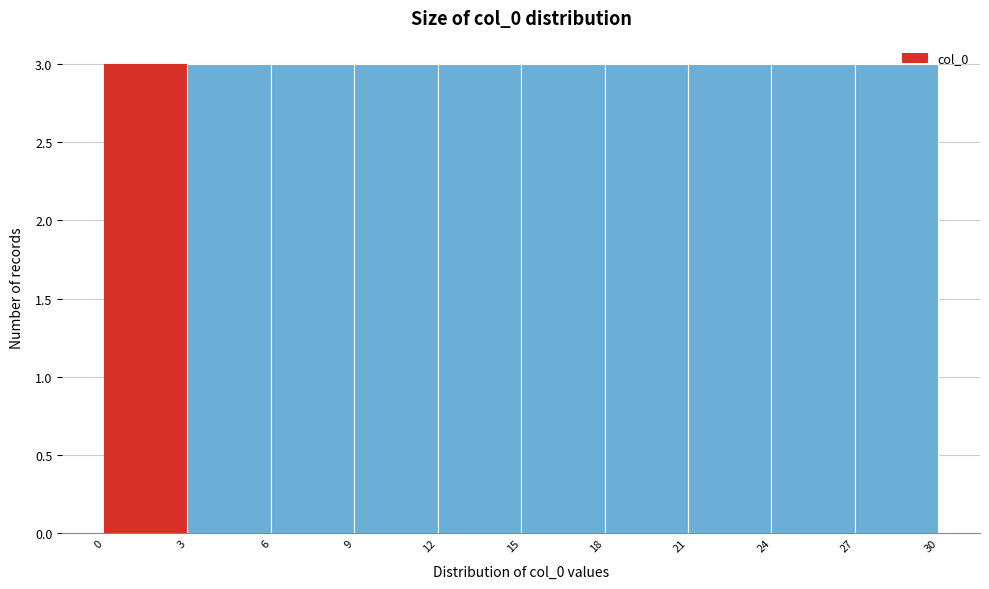

Reading left to right, list every bar in this chart as the range it spans on the x-axis followed by its height. The values are not printed on the chart, so give them approximately, as read against the axis.

0 to 3: 3
3 to 6: 3
6 to 9: 3
9 to 12: 3
12 to 15: 3
15 to 18: 3
18 to 21: 3
21 to 24: 3
24 to 27: 3
27 to 30: 3